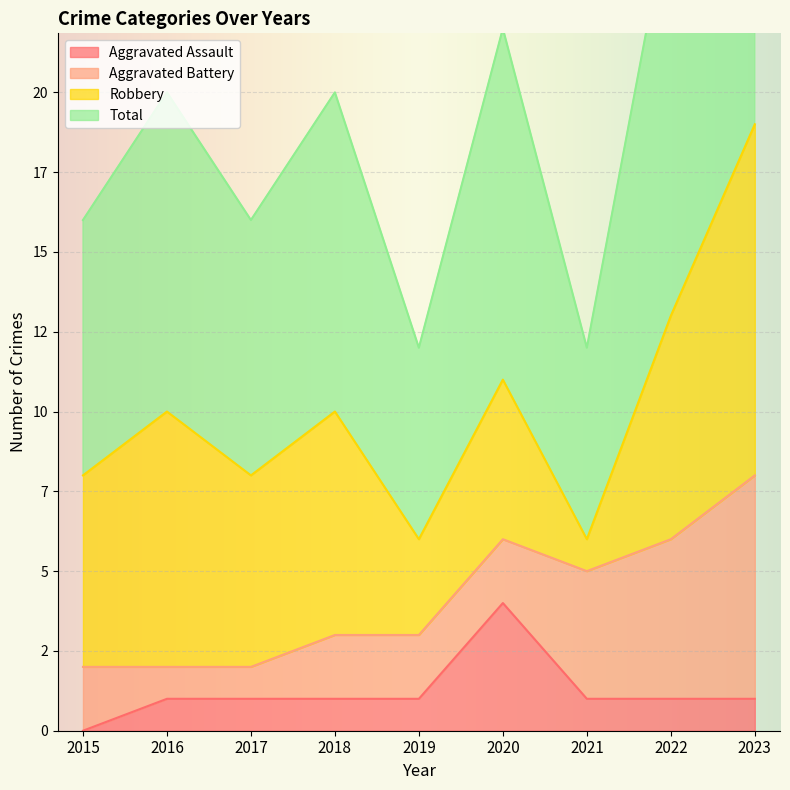

In Total, how many points are higher than both neighbors (excluding endpoints)?

3